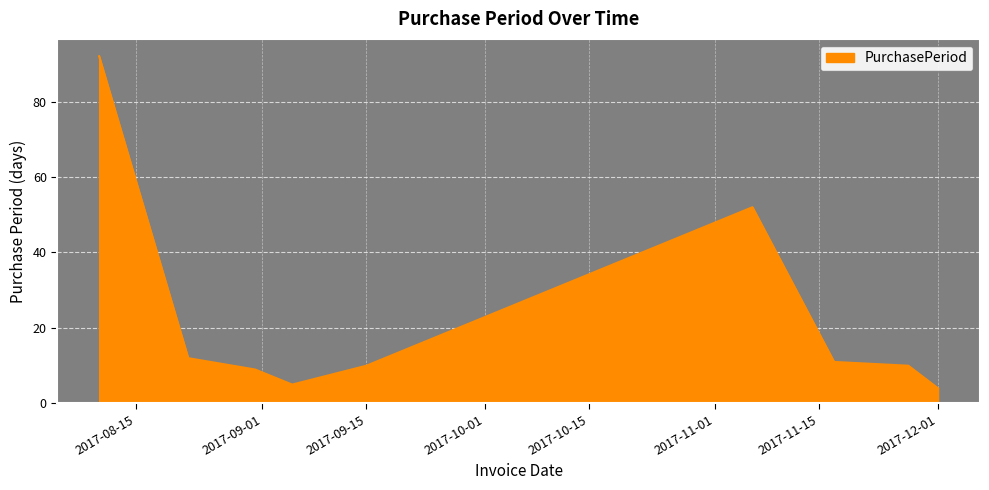

What is the difference between the maximum and minimum values?

88